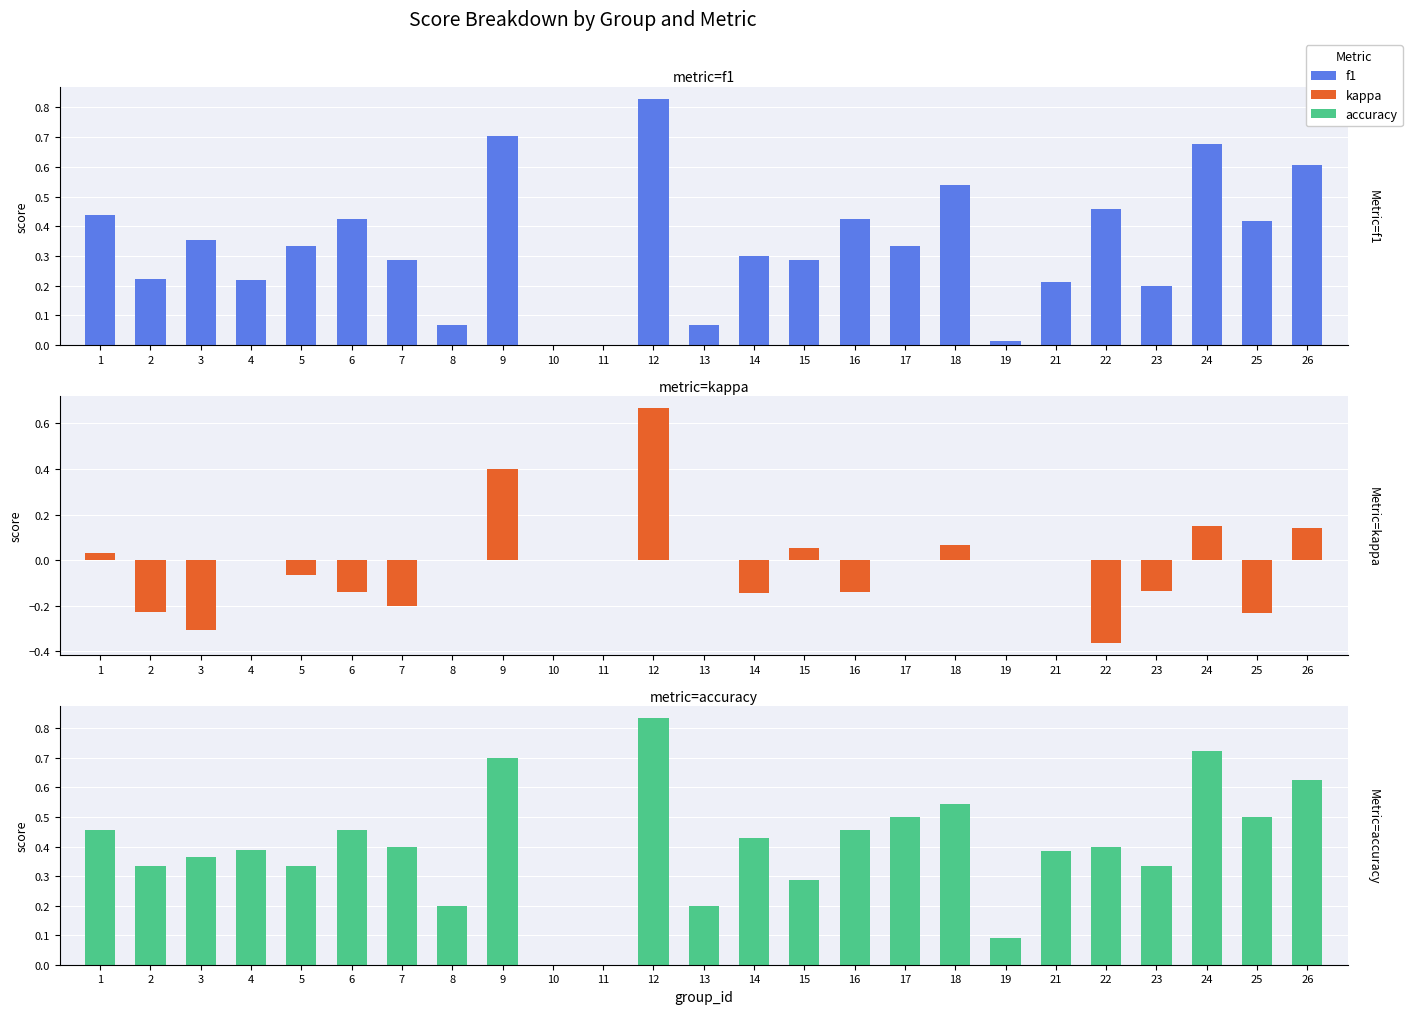

What is the approximate value of accuracy at 25?

0.5